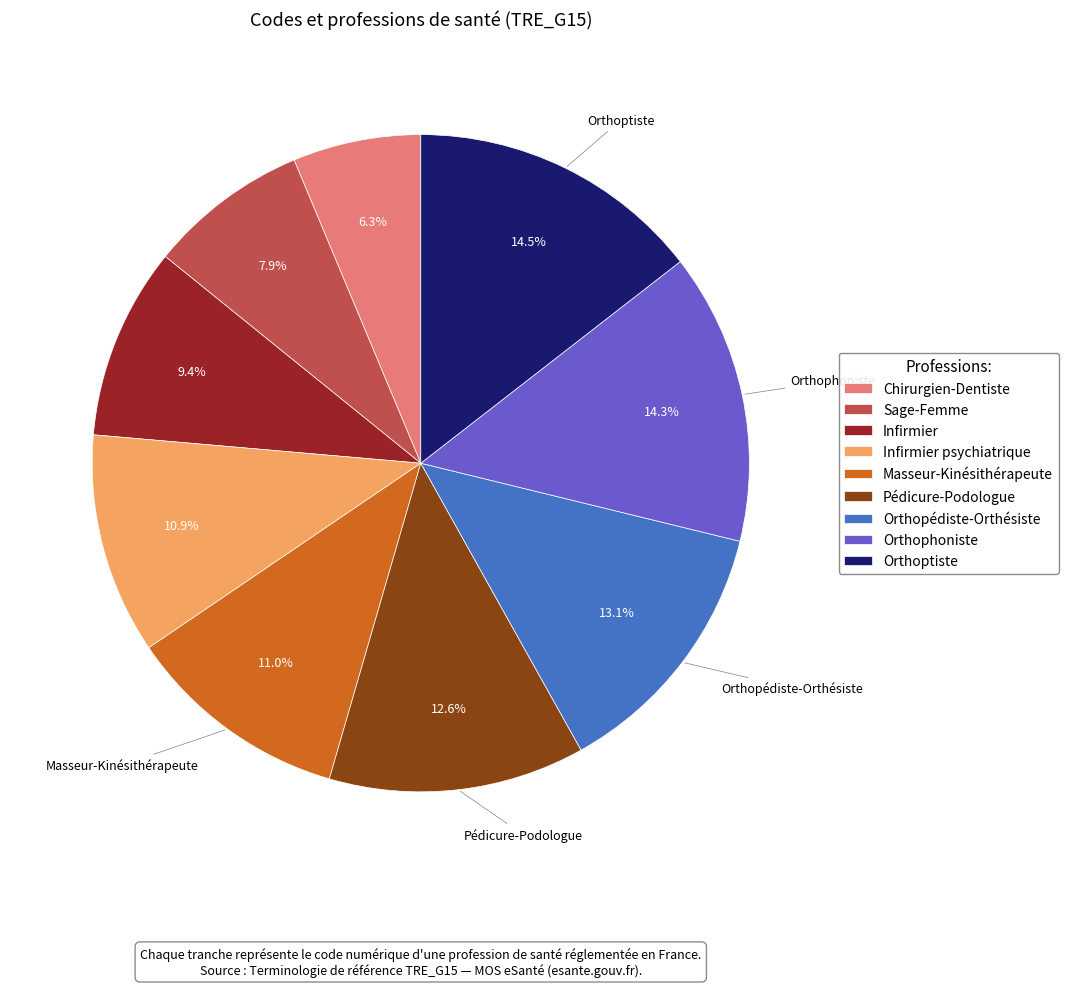

Count the number of slices in the pie.

9